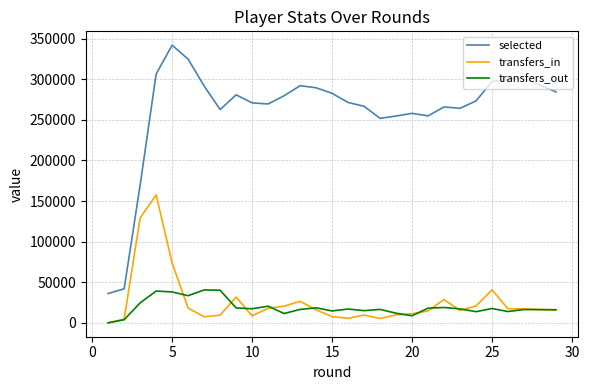

Which series has the largest range (max minus min)?

selected